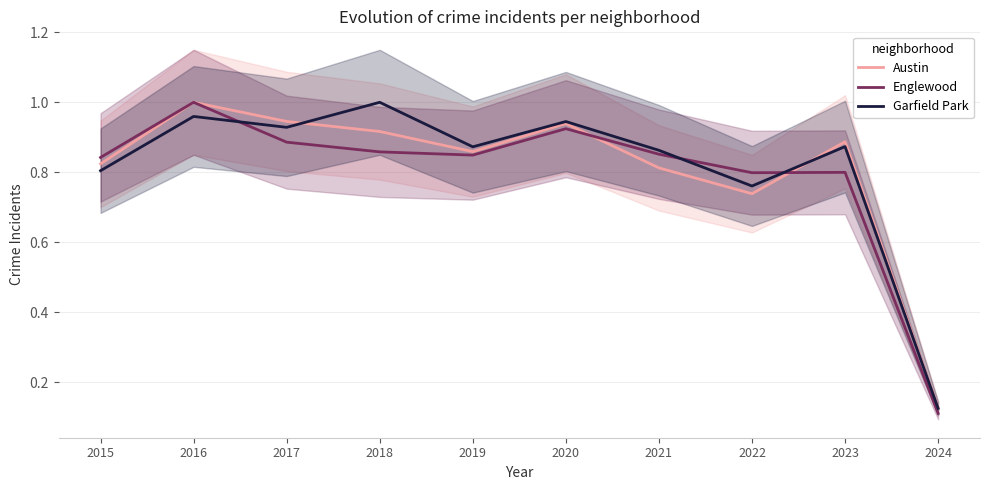

Reading right to left, transcribe all the data shown in this chart.

Austin: 0.1	0.9	0.7	0.8	0.9	0.9	0.9	0.9	1.0	0.8
Englewood: 0.1	0.8	0.8	0.9	0.9	0.8	0.9	0.9	1.0	0.8
Garfield Park: 0.1	0.9	0.8	0.9	0.9	0.9	1.0	0.9	1.0	0.8